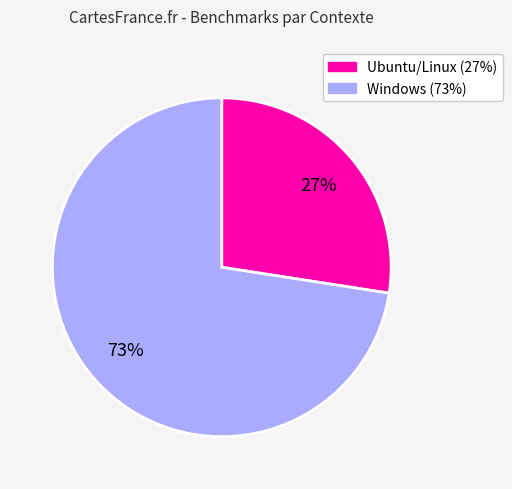

To the nearest percent, what is the average slice percentage?

50%